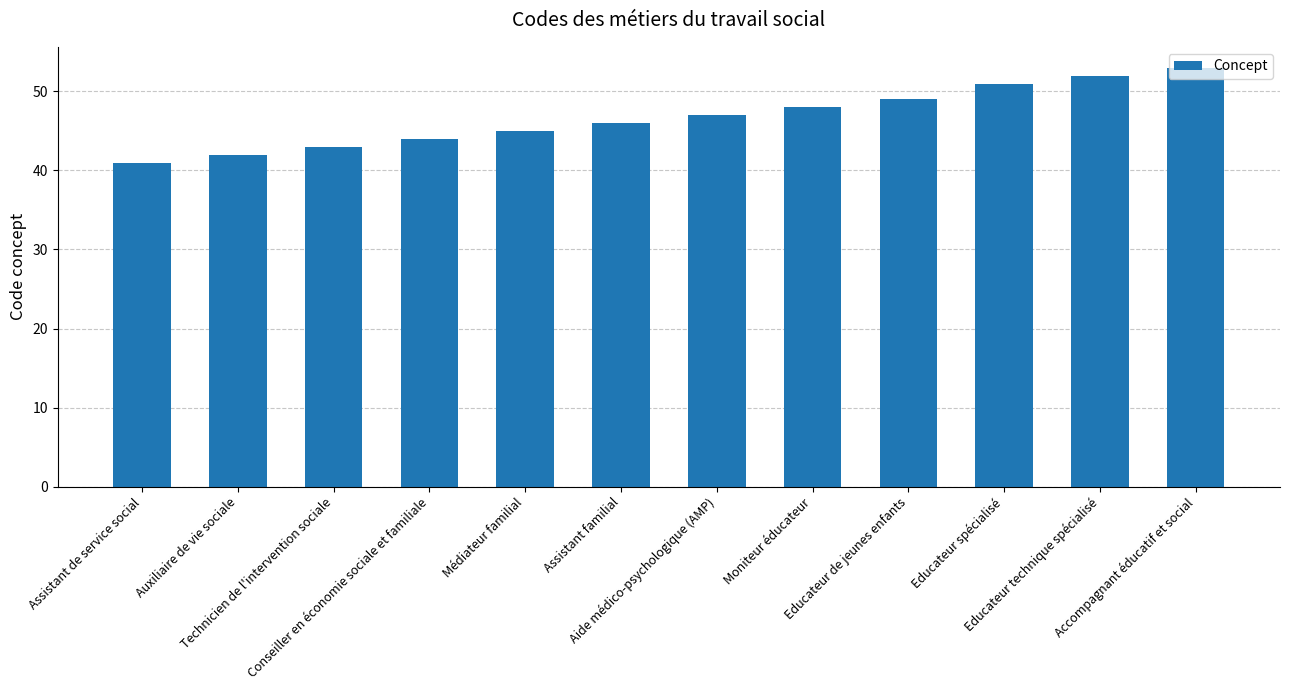

List the labels in order of value, smallest first.

Assistant de service social, Auxiliaire de vie sociale, Technicien de l'intervention sociale, Conseiller en économie sociale et familiale, Médiateur familial, Assistant familial, Aide médico-psychologique (AMP), Moniteur éducateur, Educateur de jeunes enfants, Educateur spécialisé, Educateur technique spécialisé, Accompagnant éducatif et social